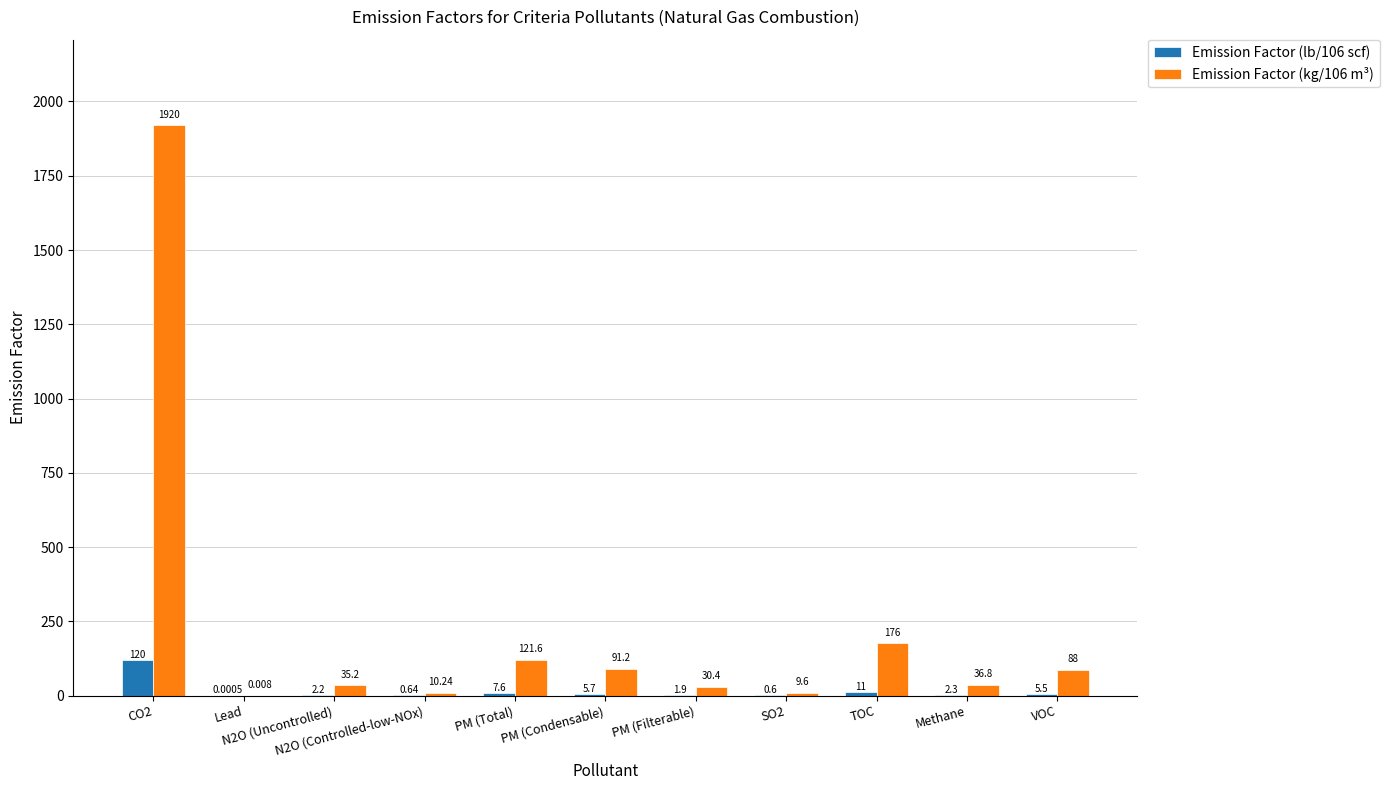

Reading right to left, transcribe all the data shown in this chart.

Emission Factor (lb/106 scf): 5.5	2.3	11.0	0.6	1.9	5.7	7.6	0.6	2.2	0.0	120.0
Emission Factor (kg/106 m³): 88.0	36.8	176.0	9.6	30.4	91.2	121.6	10.2	35.2	0.0	1920.0